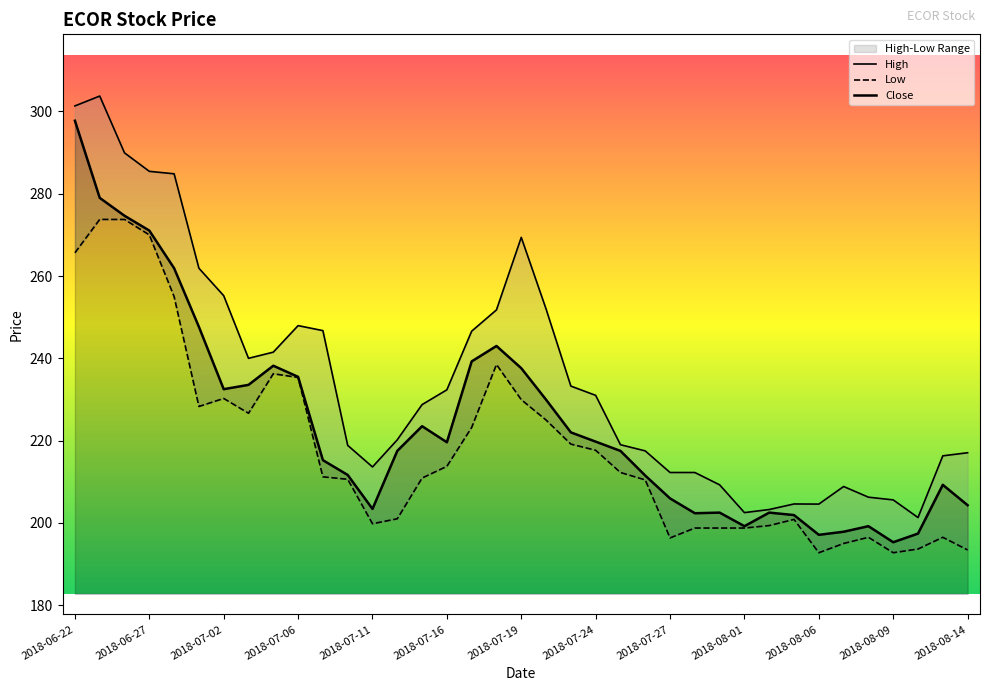

What is the difference between the High values at 2018-07-18 and 2018-06-25?

52.0